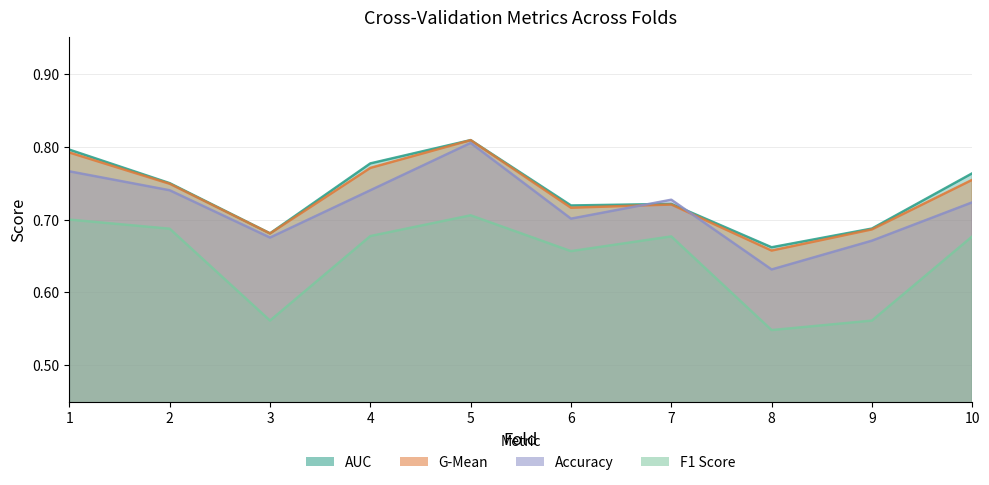

What is the sum of the accuracy values at 10 and 3?

1.4